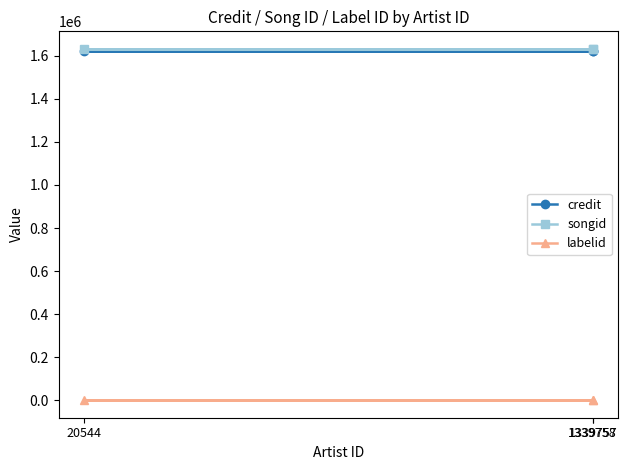

What is the maximum value shown in the chart?

1632313